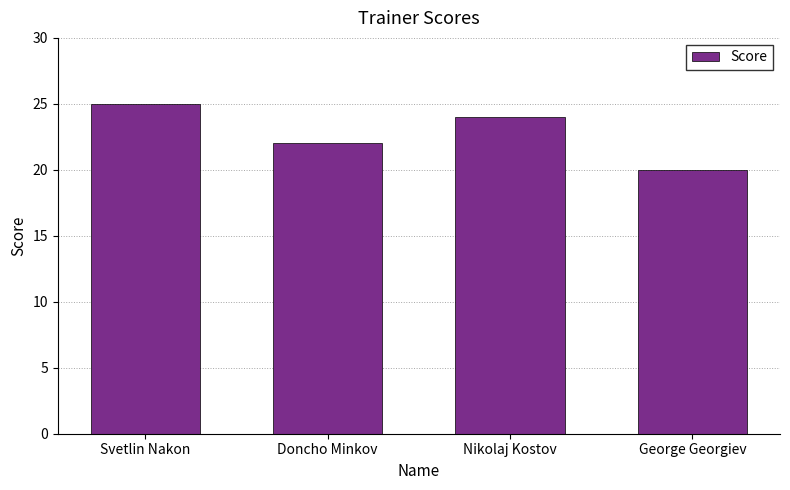

Rank the categories by value from lowest to highest.

George Georgiev, Doncho Minkov, Nikolaj Kostov, Svetlin Nakon